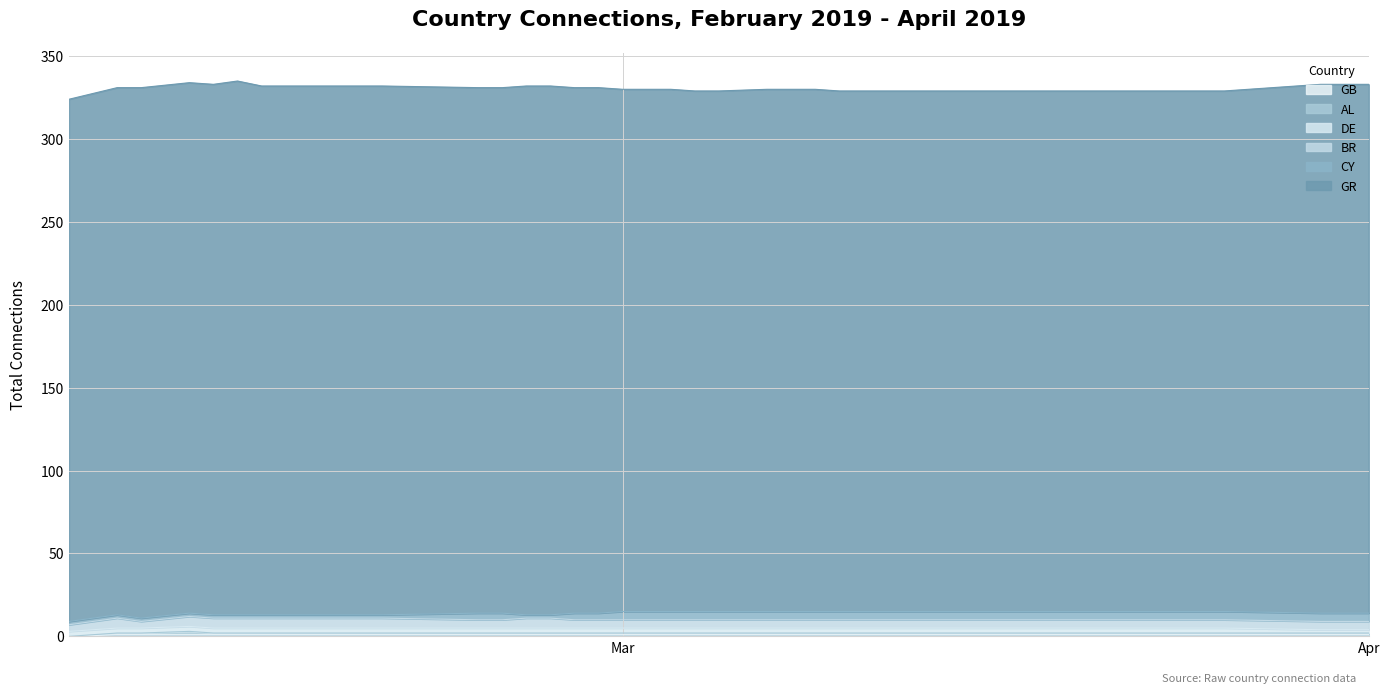

Reading right to left, what are all the values shown in this chart?

GR: 2019-04-01=319	2019-03-30=319	2019-03-26=314	2019-03-25=314	2019-03-24=314	2019-03-20=314	2019-03-19=314	2019-03-18=314	2019-03-17=314	2019-03-16=314	2019-03-15=314	2019-03-14=314	2019-03-13=314	2019-03-12=314	2019-03-11=314	2019-03-10=314	2019-03-09=315	2019-03-08=315	2019-03-07=315	2019-03-05=314	2019-03-04=314	2019-03-03=315	2019-03-02=315	2019-03-01=315	2019-02-28=317	2019-02-27=317	2019-02-26=319	2019-02-25=319	2019-02-24=317	2019-02-23=317	2019-02-19=319	2019-02-16=319	2019-02-14=319	2019-02-13=322	2019-02-12=320	2019-02-11=320	2019-02-09=320	2019-02-08=318	2019-02-06=315
CY: 2019-04-01=5	2019-03-30=5	2019-03-26=5	2019-03-25=5	2019-03-24=5	2019-03-20=5	2019-03-19=5	2019-03-18=5	2019-03-17=5	2019-03-16=5	2019-03-15=5	2019-03-14=5	2019-03-13=5	2019-03-12=5	2019-03-11=5	2019-03-10=5	2019-03-09=5	2019-03-08=5	2019-03-07=5	2019-03-05=5	2019-03-04=5	2019-03-03=5	2019-03-02=5	2019-03-01=5	2019-02-28=4	2019-02-27=4	2019-02-26=2	2019-02-25=2	2019-02-24=4	2019-02-23=4	2019-02-19=2	2019-02-16=2	2019-02-14=2	2019-02-13=2	2019-02-12=2	2019-02-11=2	2019-02-09=2	2019-02-08=2	2019-02-06=2
AL: 2019-04-01=1	2019-03-30=1	2019-03-26=1	2019-03-25=1	2019-03-24=1	2019-03-20=1	2019-03-19=1	2019-03-18=1	2019-03-17=1	2019-03-16=1	2019-03-15=1	2019-03-14=1	2019-03-13=1	2019-03-12=1	2019-03-11=1	2019-03-10=1	2019-03-09=1	2019-03-08=1	2019-03-07=1	2019-03-05=1	2019-03-04=1	2019-03-03=1	2019-03-02=1	2019-03-01=1	2019-02-28=1	2019-02-27=1	2019-02-26=1	2019-02-25=1	2019-02-24=1	2019-02-23=1	2019-02-19=1	2019-02-16=1	2019-02-14=1	2019-02-13=1	2019-02-12=1	2019-02-11=2	2019-02-09=1	2019-02-08=1	2019-02-06=0
BR: 2019-04-01=5	2019-03-30=5	2019-03-26=5	2019-03-25=5	2019-03-24=5	2019-03-20=5	2019-03-19=5	2019-03-18=5	2019-03-17=5	2019-03-16=5	2019-03-15=5	2019-03-14=5	2019-03-13=5	2019-03-12=5	2019-03-11=5	2019-03-10=5	2019-03-09=5	2019-03-08=5	2019-03-07=5	2019-03-05=5	2019-03-04=5	2019-03-03=5	2019-03-02=5	2019-03-01=5	2019-02-28=5	2019-02-27=5	2019-02-26=6	2019-02-25=6	2019-02-24=5	2019-02-23=5	2019-02-19=6	2019-02-16=6	2019-02-14=6	2019-02-13=6	2019-02-12=6	2019-02-11=6	2019-02-09=4	2019-02-08=6	2019-02-06=4
DE: 2019-04-01=2	2019-03-30=2	2019-03-26=3	2019-03-25=3	2019-03-24=3	2019-03-20=3	2019-03-19=3	2019-03-18=3	2019-03-17=3	2019-03-16=3	2019-03-15=3	2019-03-14=3	2019-03-13=3	2019-03-12=3	2019-03-11=3	2019-03-10=3	2019-03-09=3	2019-03-08=3	2019-03-07=3	2019-03-05=3	2019-03-04=3	2019-03-03=3	2019-03-02=3	2019-03-01=3	2019-02-28=3	2019-02-27=3	2019-02-26=3	2019-02-25=3	2019-02-24=3	2019-02-23=3	2019-02-19=3	2019-02-16=3	2019-02-14=3	2019-02-13=3	2019-02-12=3	2019-02-11=3	2019-02-09=3	2019-02-08=3	2019-02-06=3
GB: 2019-04-01=1	2019-03-30=1	2019-03-26=1	2019-03-25=1	2019-03-24=1	2019-03-20=1	2019-03-19=1	2019-03-18=1	2019-03-17=1	2019-03-16=1	2019-03-15=1	2019-03-14=1	2019-03-13=1	2019-03-12=1	2019-03-11=1	2019-03-10=1	2019-03-09=1	2019-03-08=1	2019-03-07=1	2019-03-05=1	2019-03-04=1	2019-03-03=1	2019-03-02=1	2019-03-01=1	2019-02-28=1	2019-02-27=1	2019-02-26=1	2019-02-25=1	2019-02-24=1	2019-02-23=1	2019-02-19=1	2019-02-16=1	2019-02-14=1	2019-02-13=1	2019-02-12=1	2019-02-11=1	2019-02-09=1	2019-02-08=1	2019-02-06=0